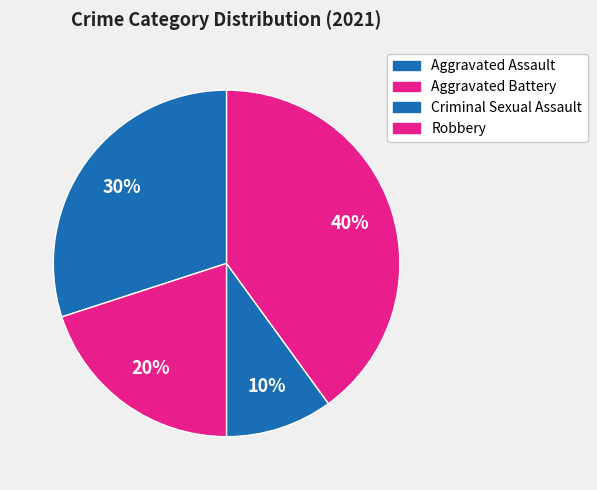

Count the number of slices in the pie.

4